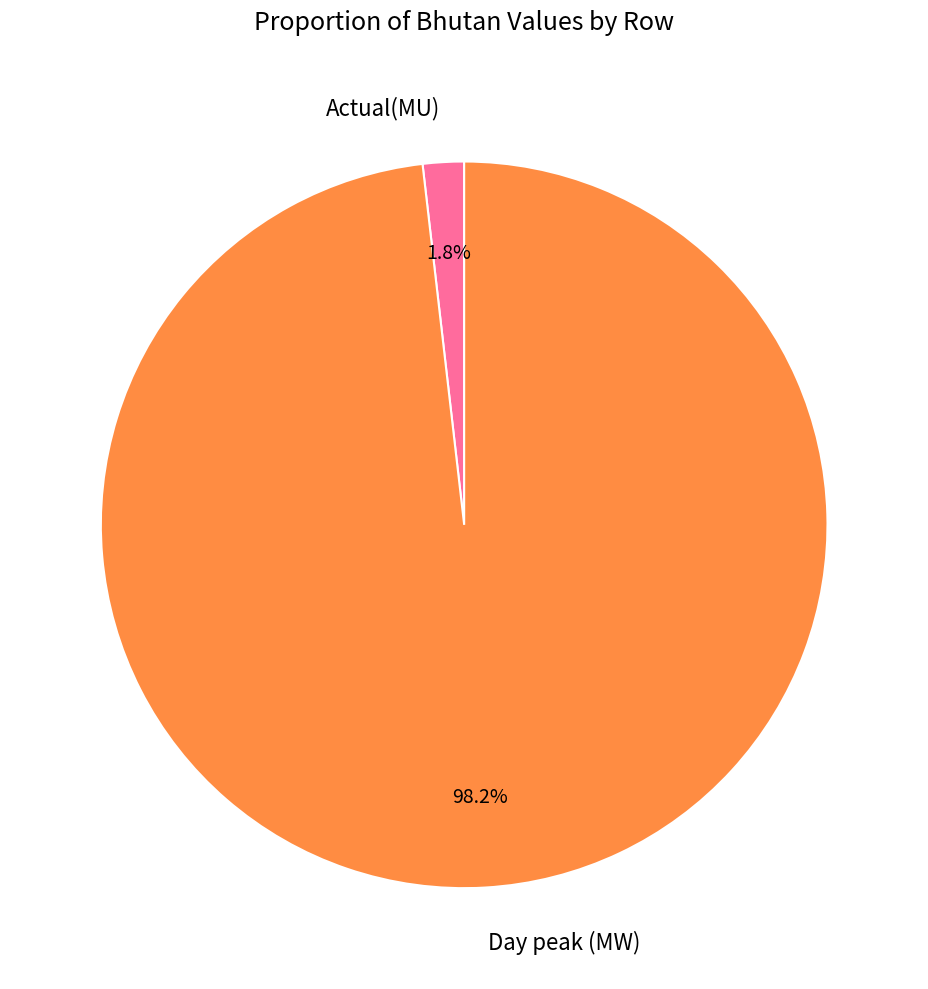

How many segments does this pie chart have?

2